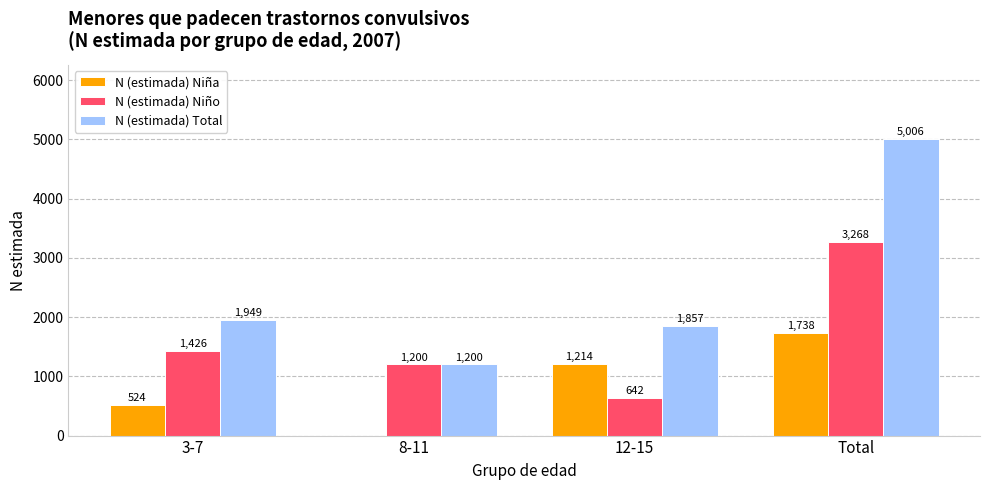

Count the N (estimada) Niña values in the range 524 to 1738.

3